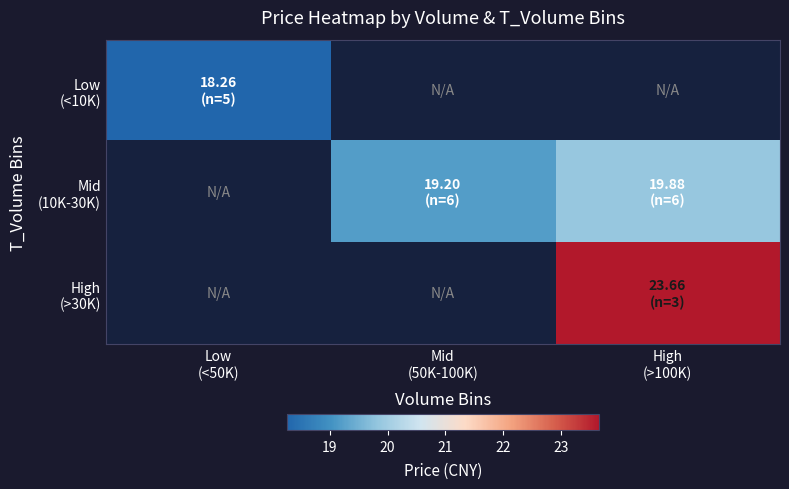

Is the value of Mid (10K-30K) at High (>100K) greater than the value of Low (<10K) at High (>100K)?

No